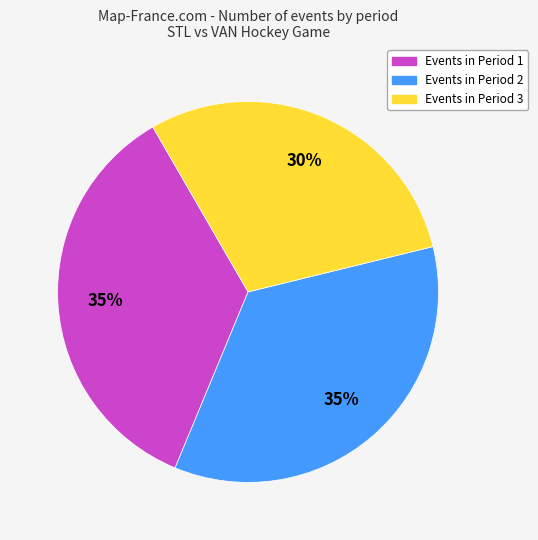

To the nearest percent, what is the average slice percentage?

33%